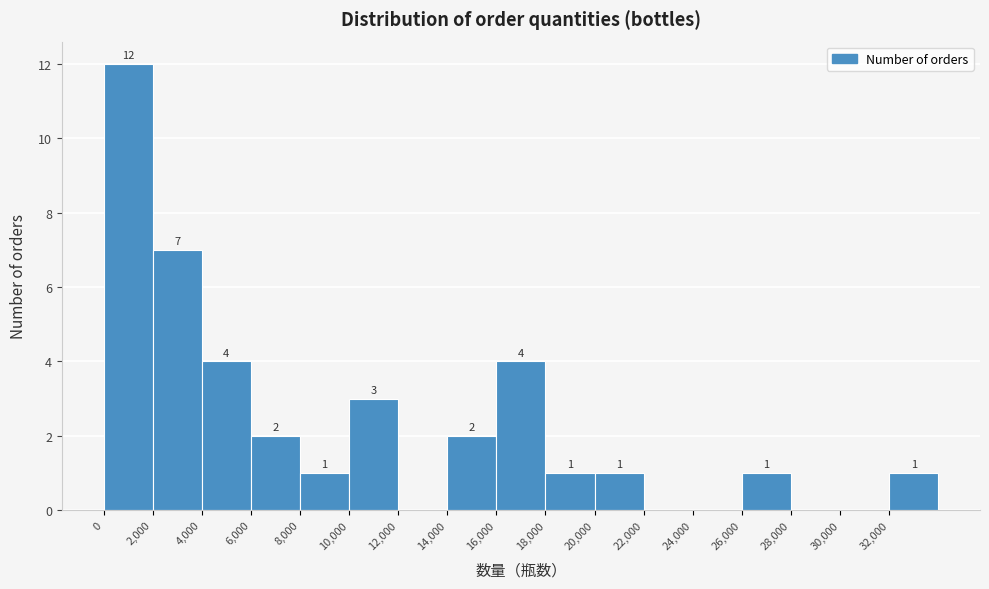

Over which range of the x-axis is the bar tallest?

0 to 2000